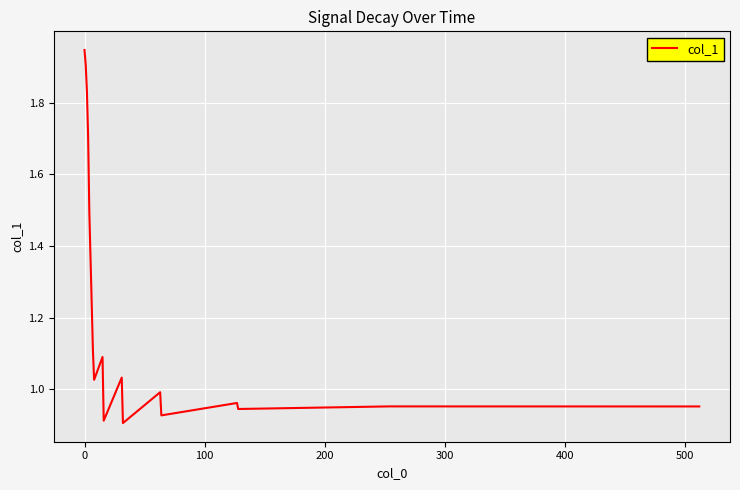

Does the chart display data point markers on the line(s)?

No